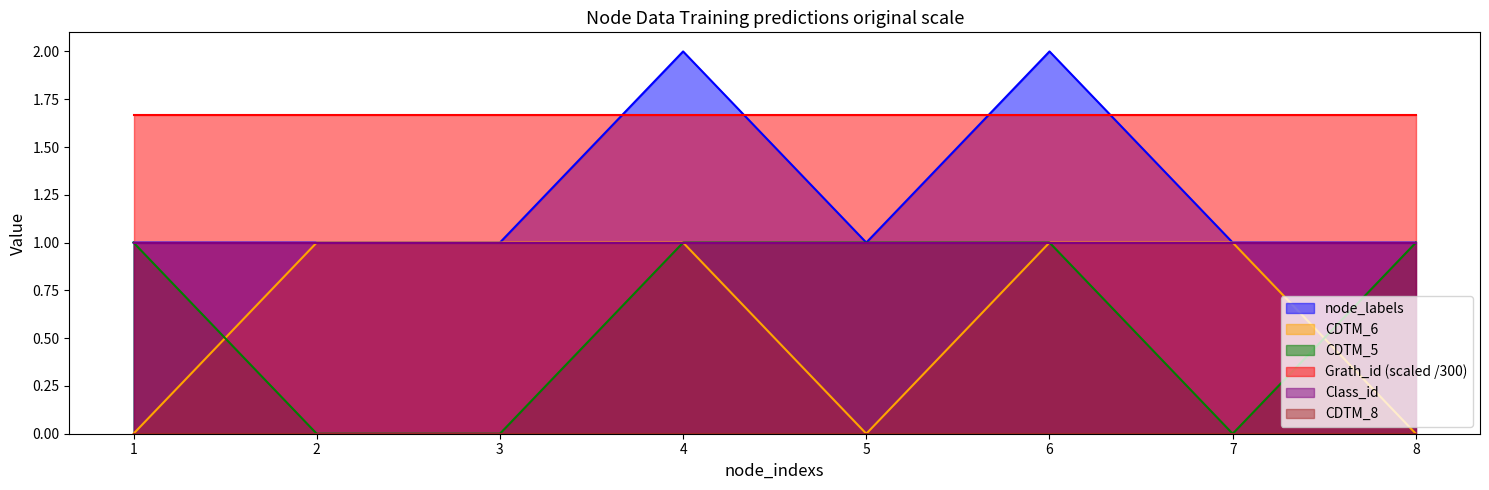

Which has a higher value, 1 or 2?

1